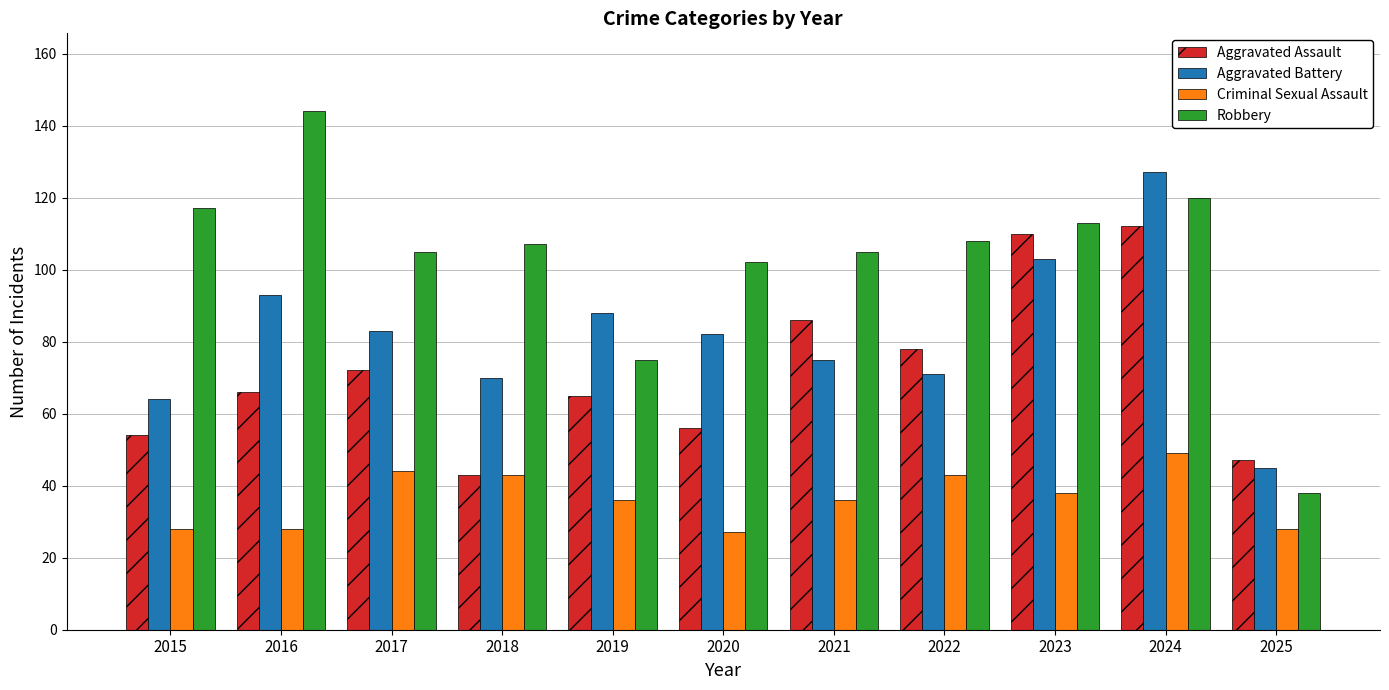

What is the difference between the Aggravated Battery values at 2025 and 2017?

38